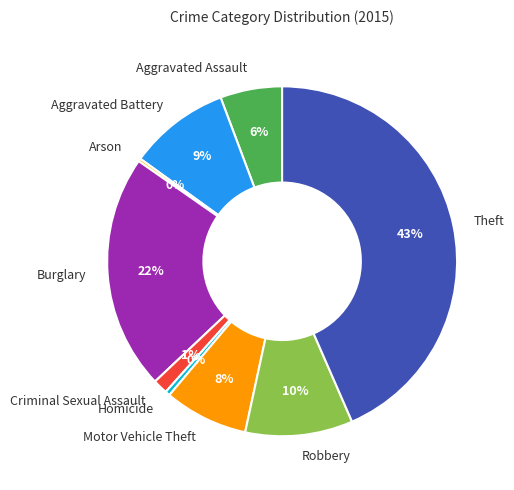

Is there any slice that represents more than half of the pie?

No